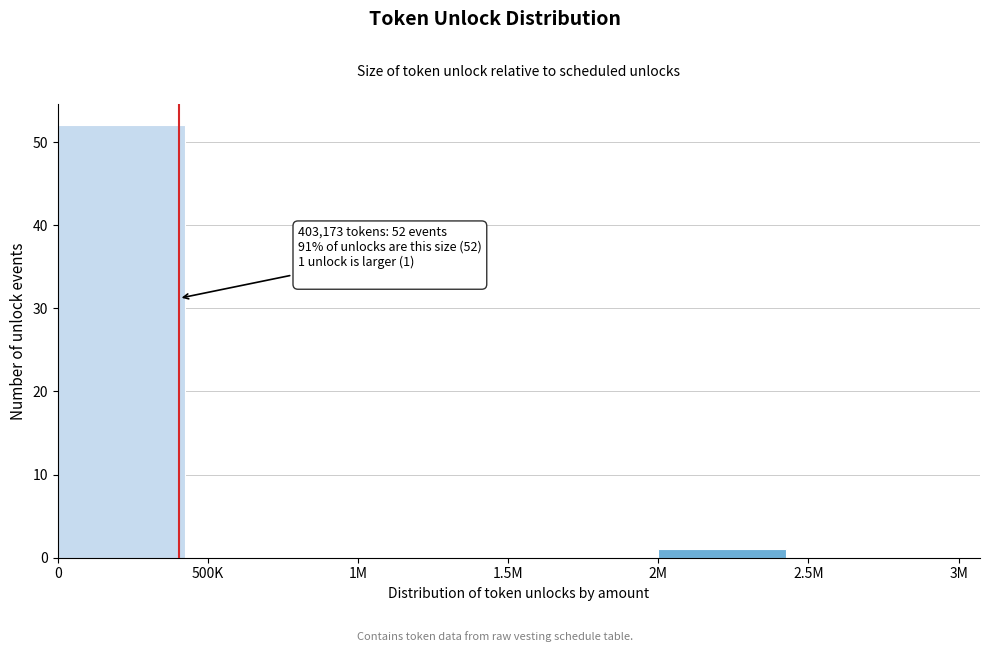

Reading left to right, list all the values displayed in this chart.

0=52	500K=0	1M=0	1.5M=0	2M=1	2.5M=0